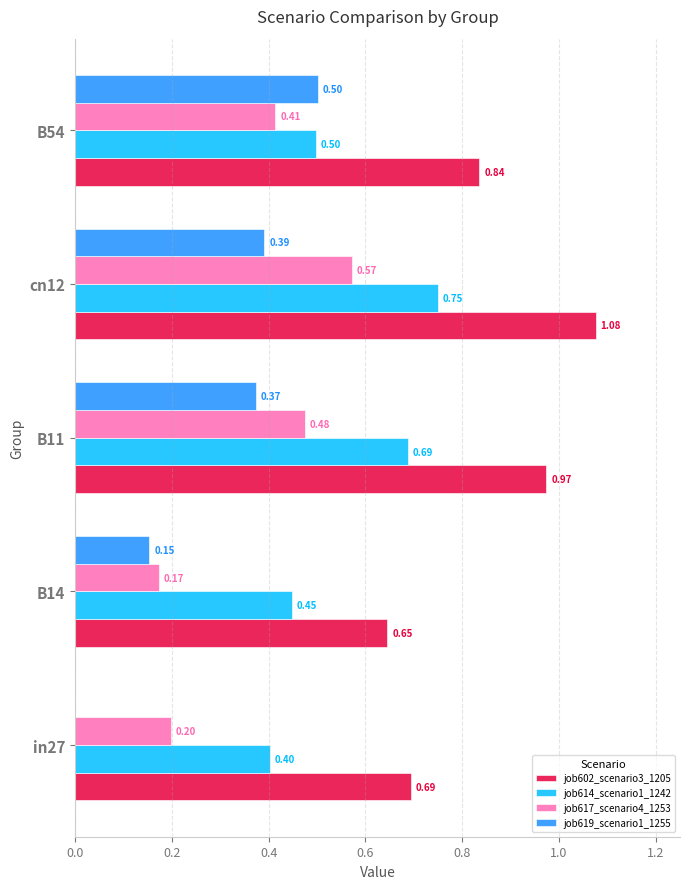

At which category is the sum across all series the highest?

cn12